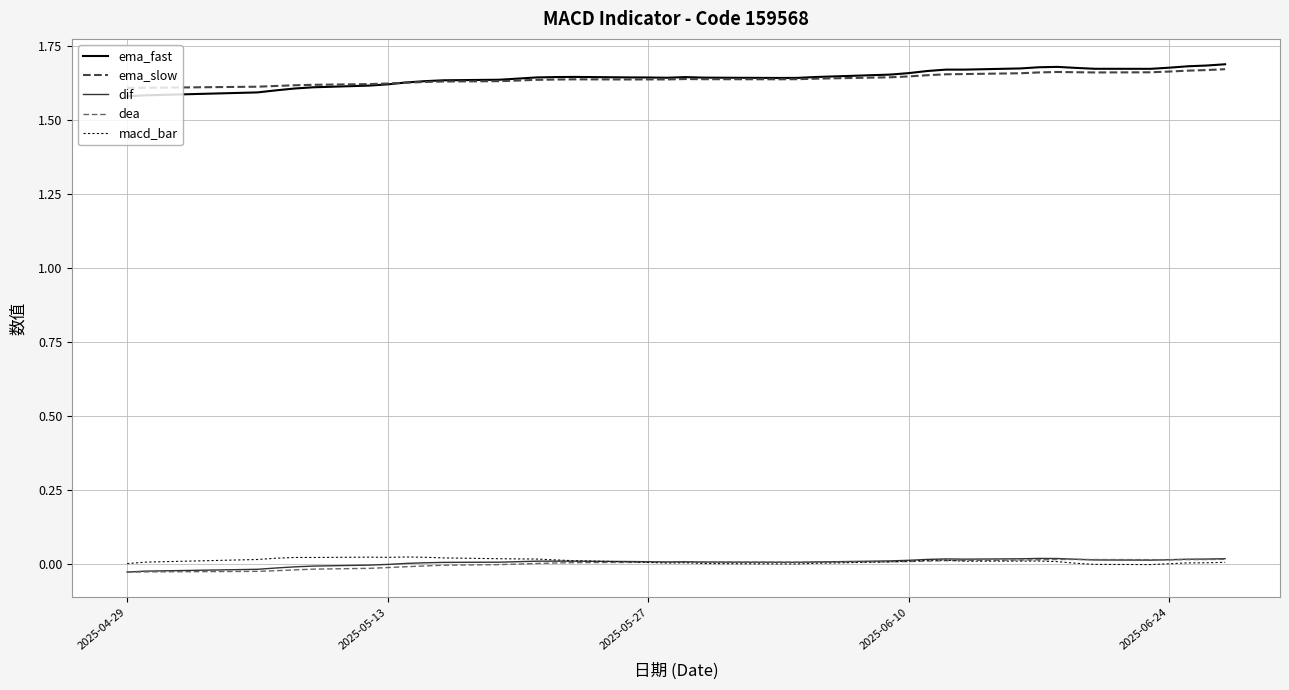

True or false: macd_bar and ema_fast intersect in this chart.

False